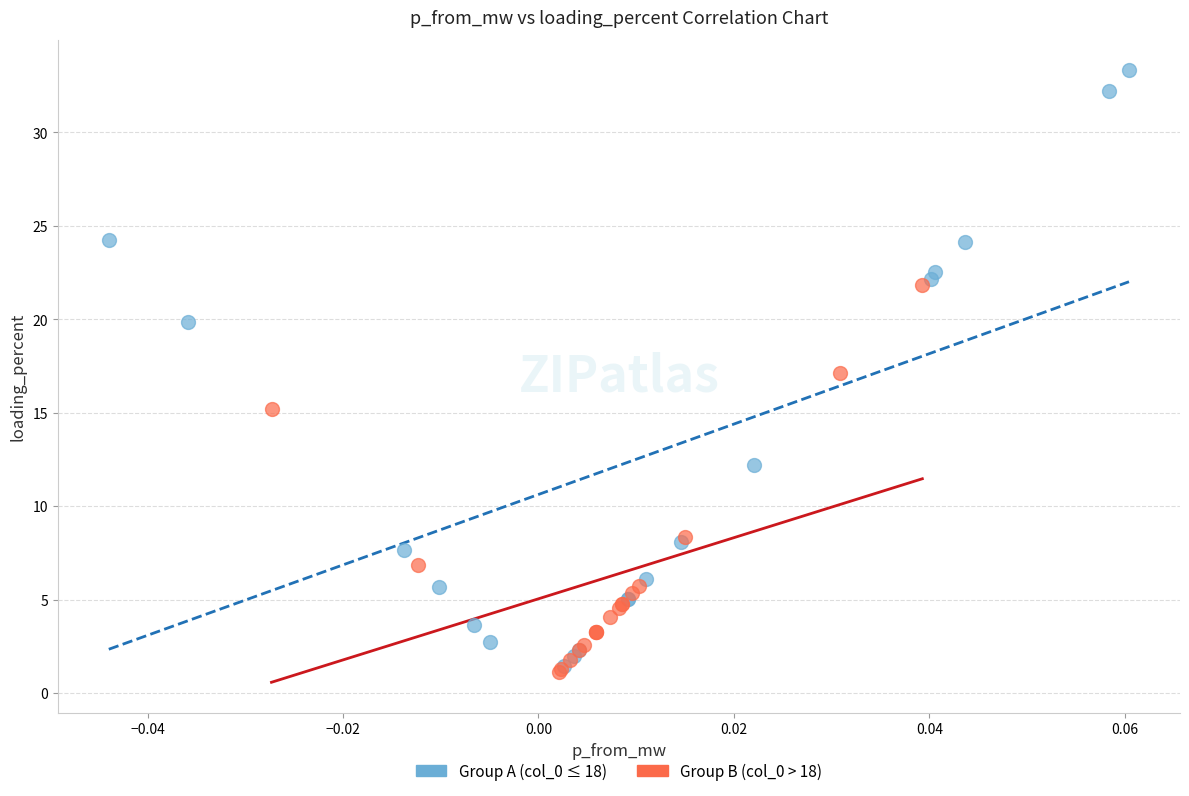

Which series has the widest spread of Y values?

Group A (col_0 ≤ 18)